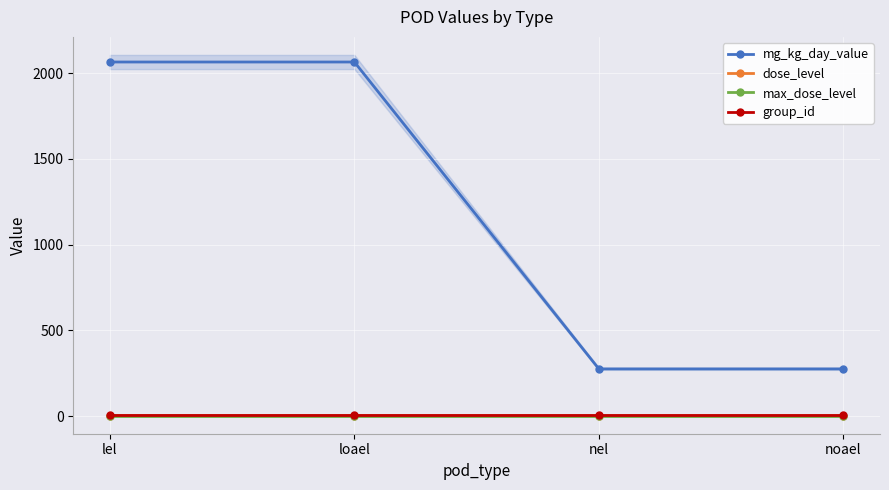

True or false: max_dose_level and group_id cross at least once.

False